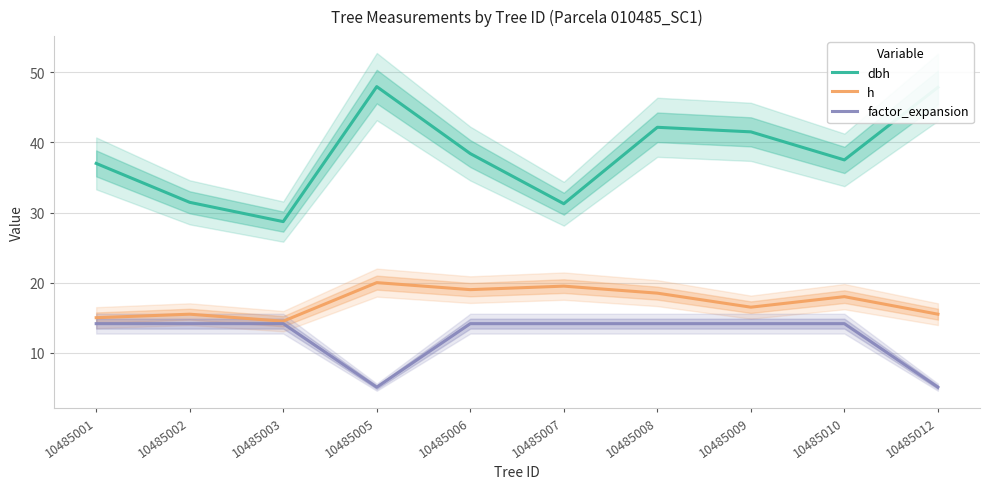

How many lines are shown in the chart?

3